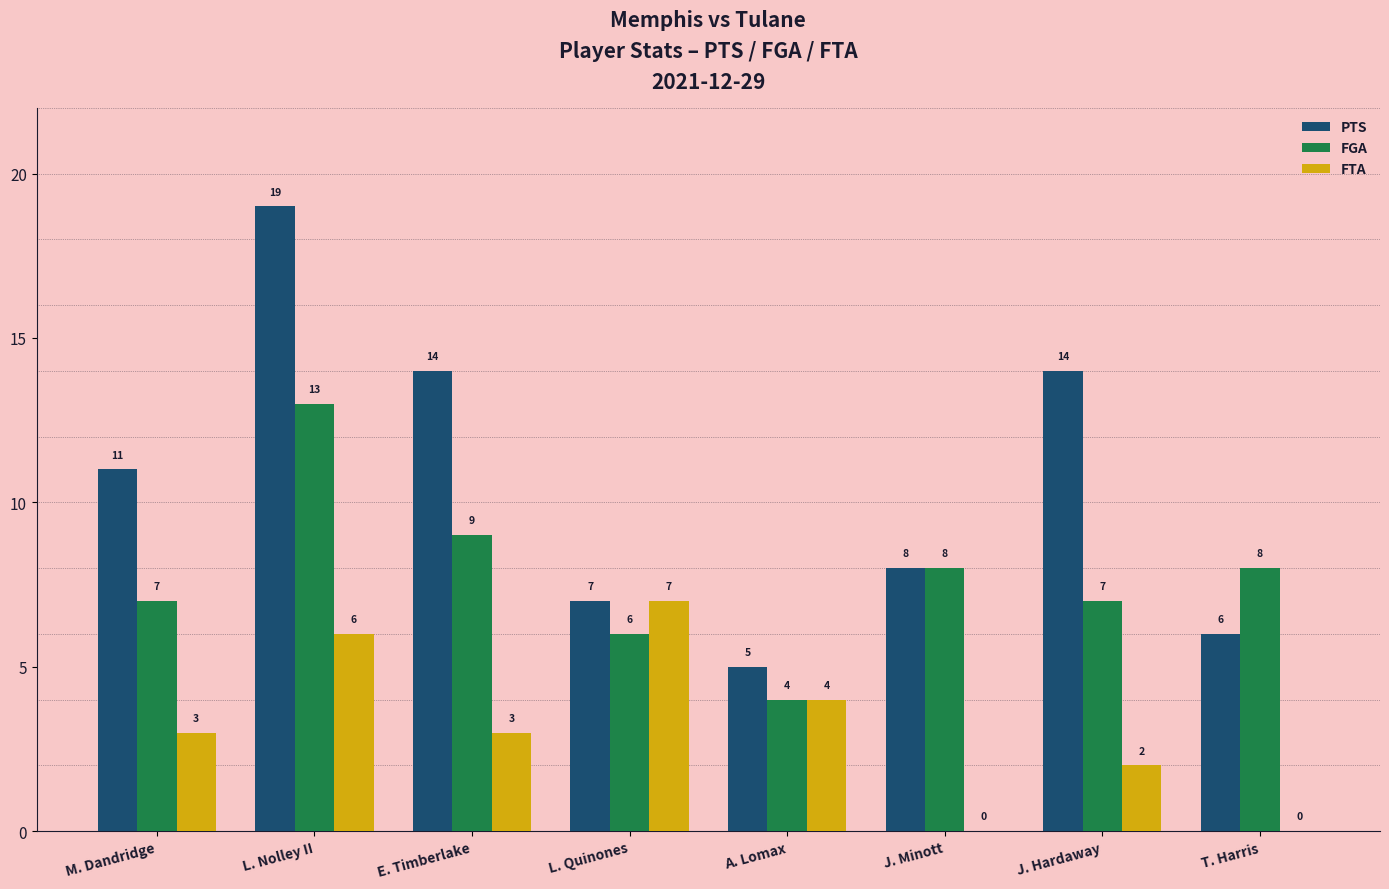

Is it true that PTS equals 8 at A. Lomax?

False